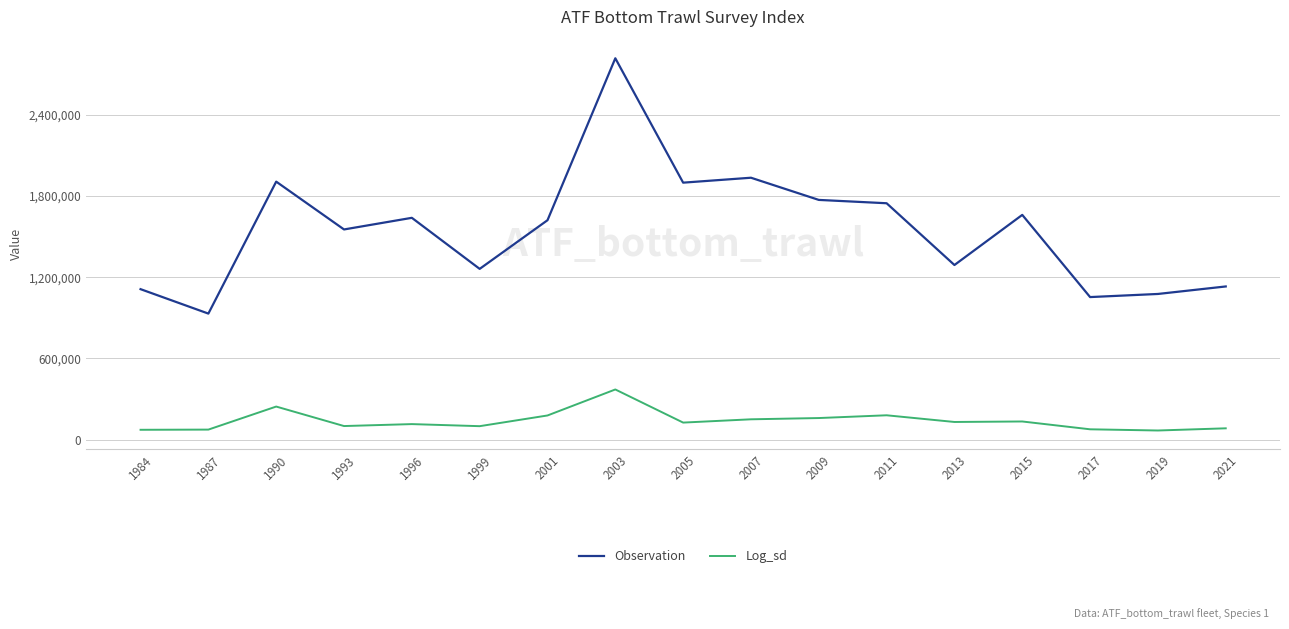

What is the difference between the Log_sd values at 2011 and 2007?

29713.9